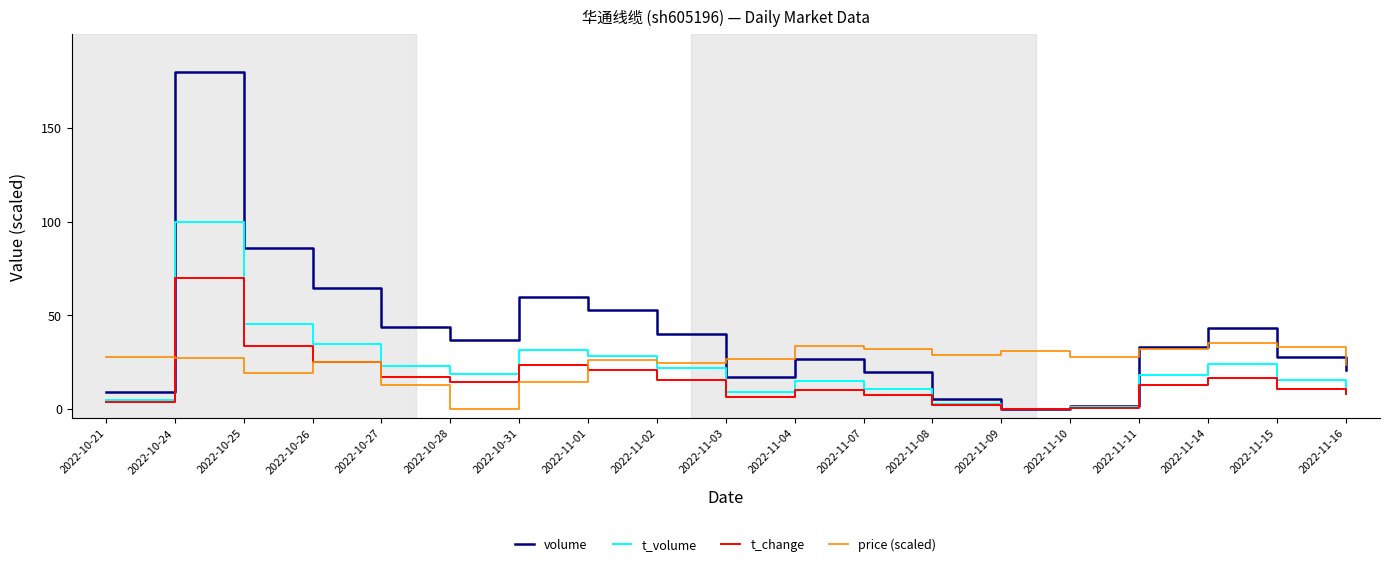

What is the difference between the highest and lowest values at 2022-10-25?

66.7